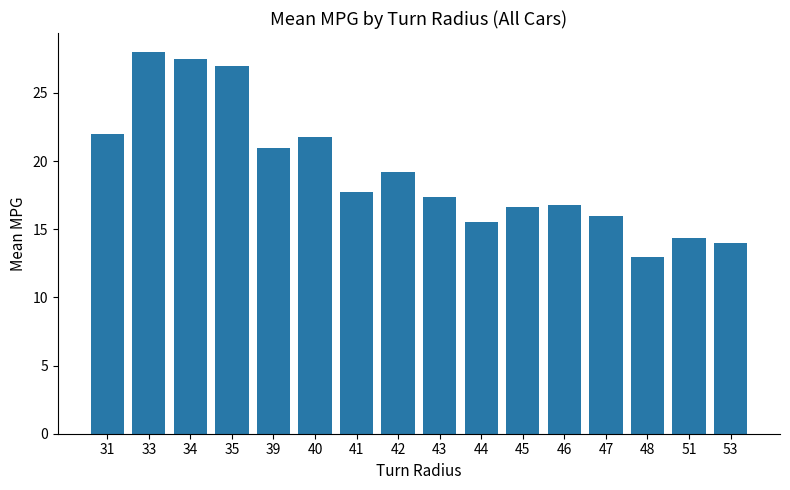

What value does the data have at 42?

19.2